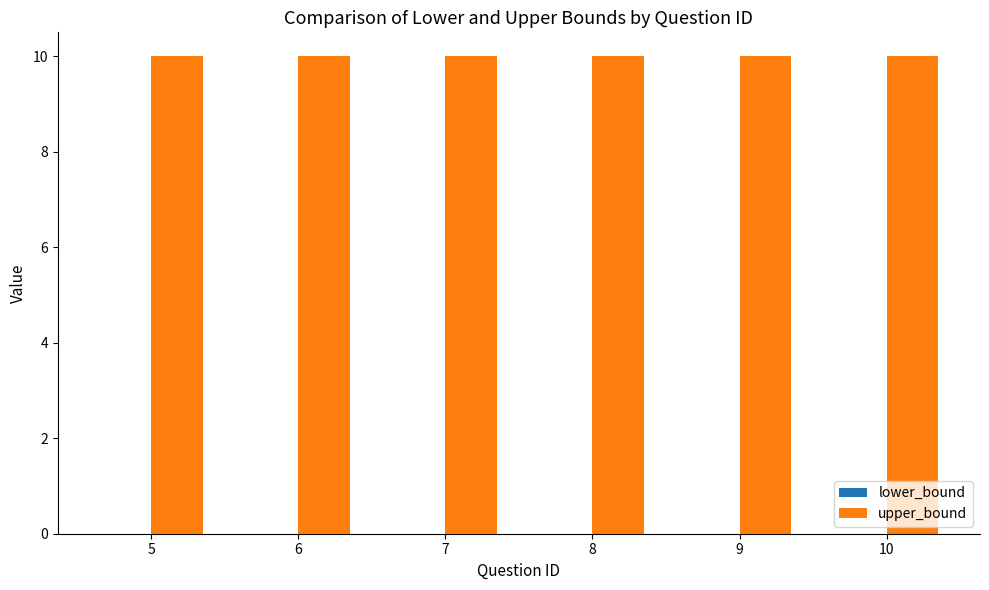

What are all the series names shown in the legend?

lower_bound, upper_bound